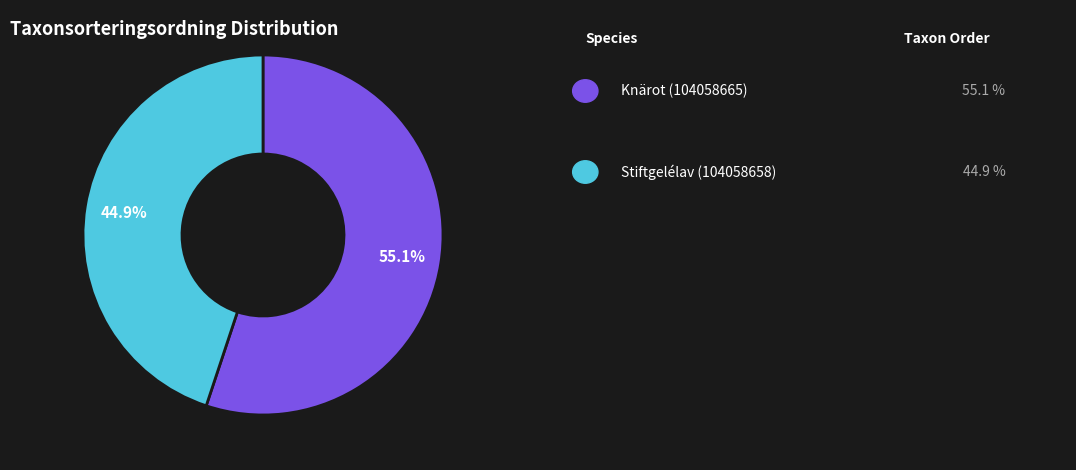

Is there any slice that represents more than half of the pie?

Yes